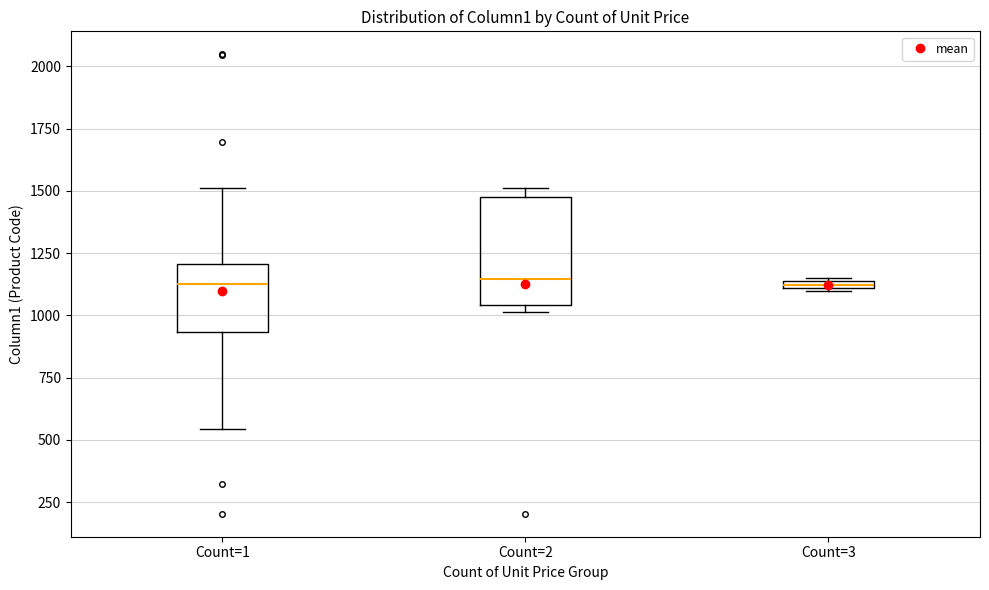

Which box is the tallest, from its lower edge to its upper edge?

Count=2